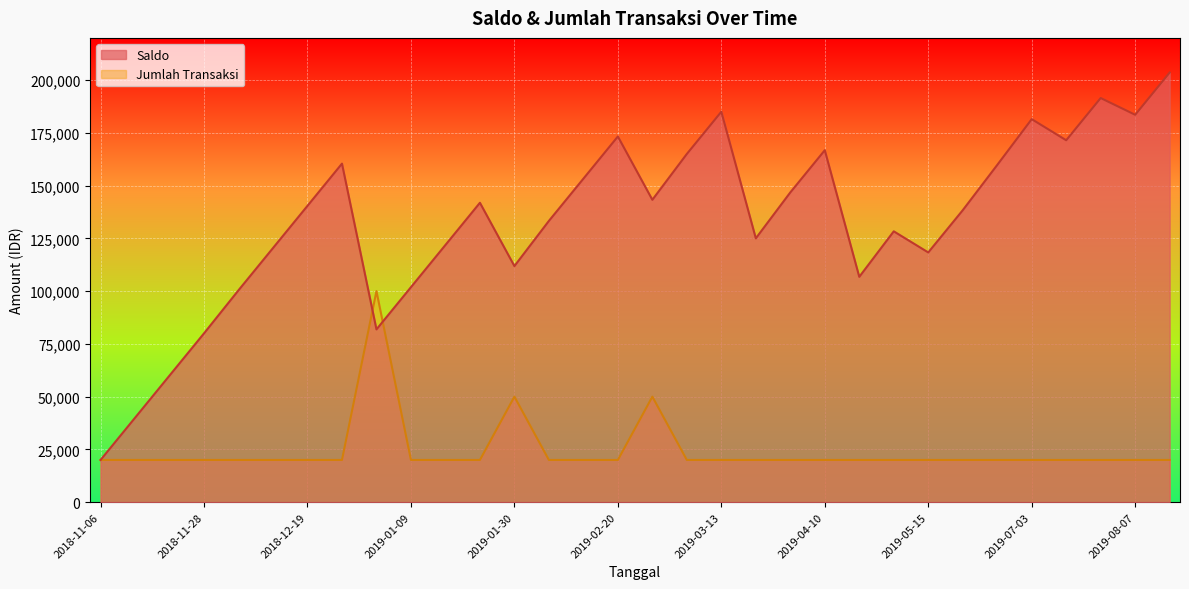

True or false: Saldo has more than 0 points higher than both neighbors.

True